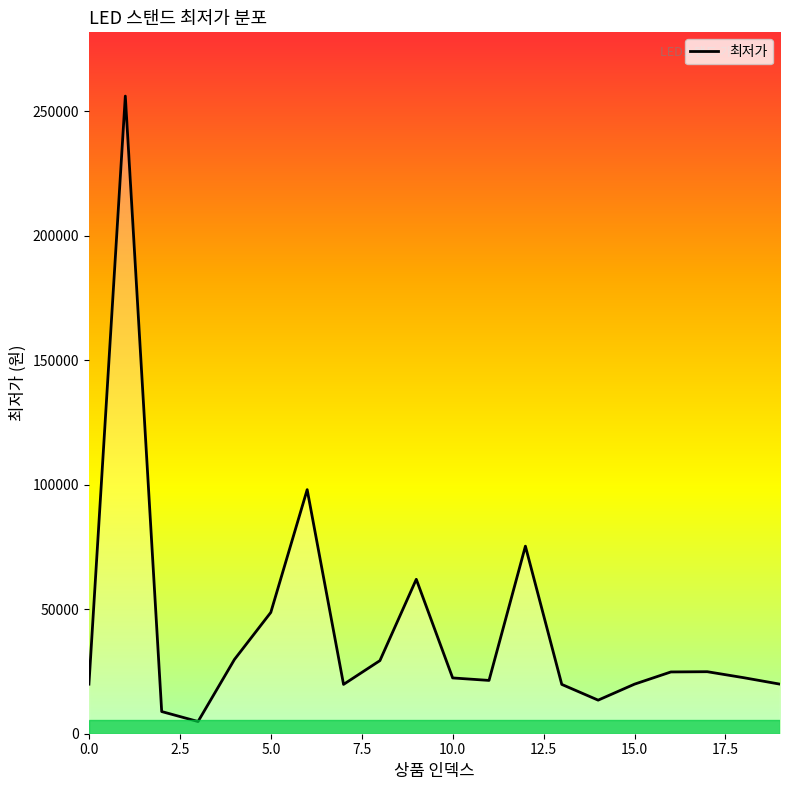

Count the number of values greater than 22500.

9